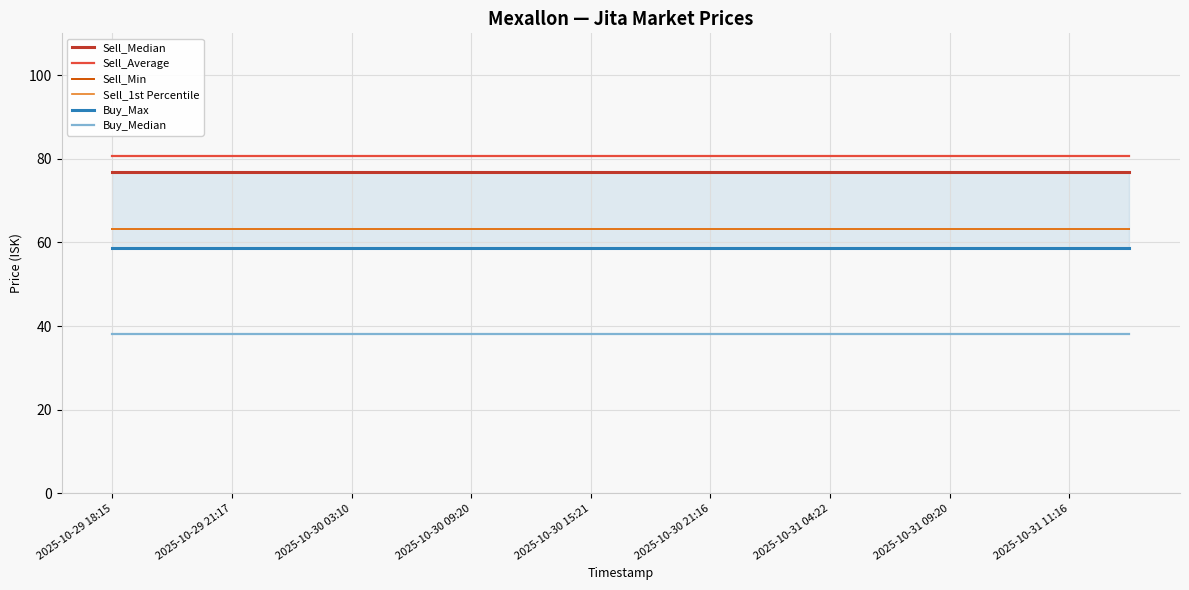

Which series has the largest total across all categories?

Sell_Average